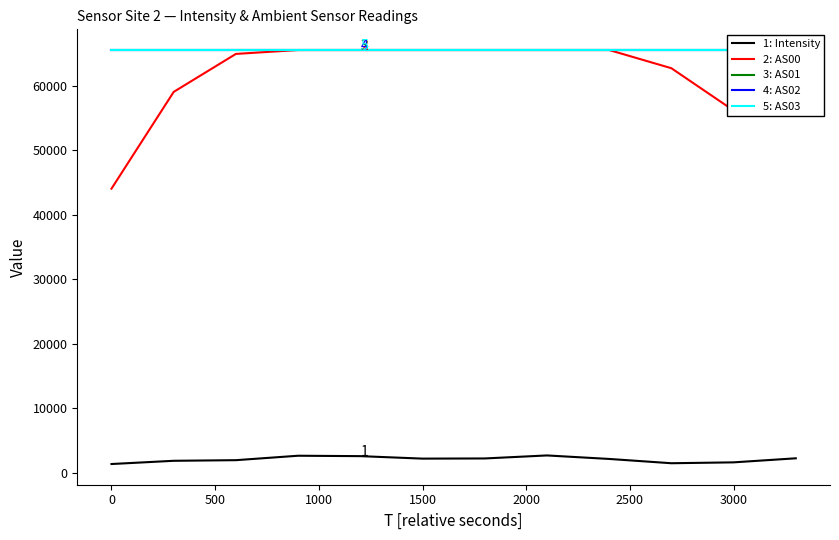

What is the lowest value of the 4: AS02 series?

65535.0